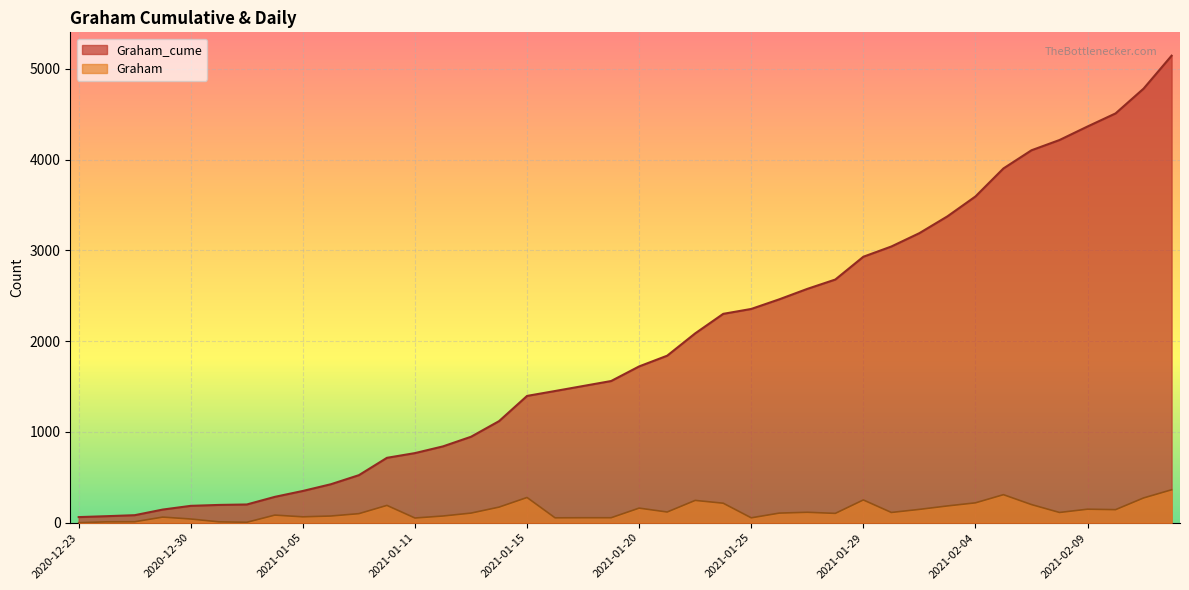

What is the total value across all series at 2021-02-12?

5508